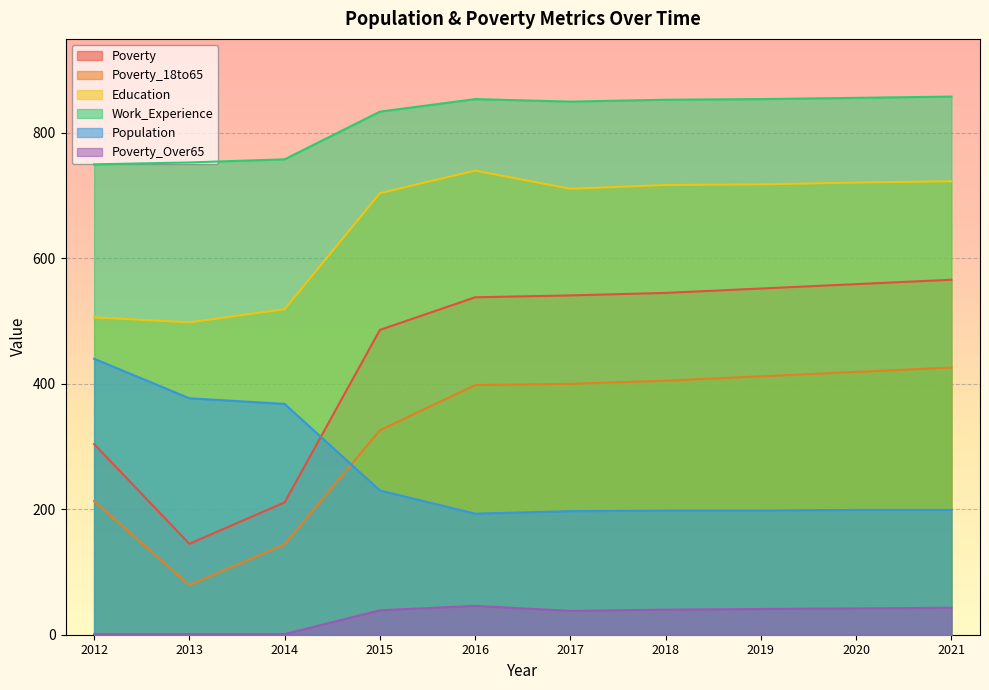

At which category does Work_Experience reach its first local valley?

2017